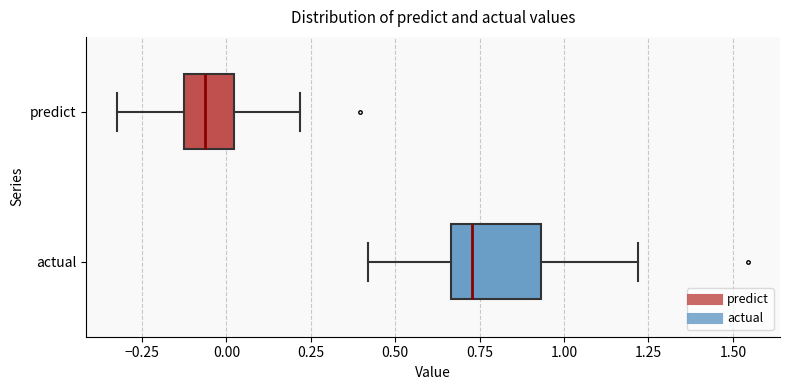

Which box is the widest, from its left edge to its right edge?

actual